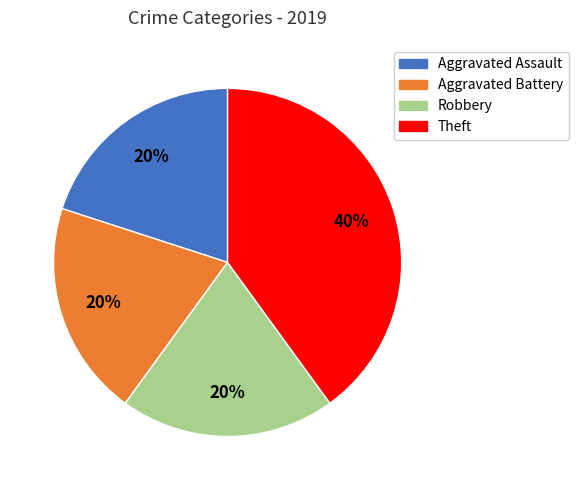

What is the largest slice in the pie chart?

Theft